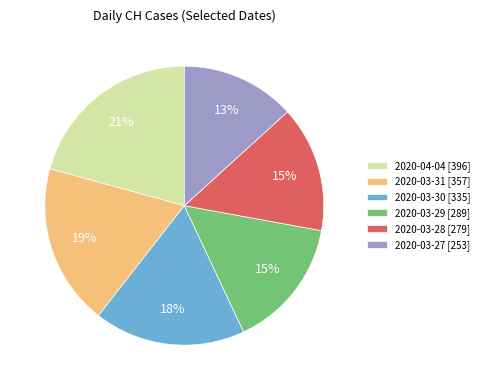

To the nearest percent, what is the difference between the 2020-03-28 and 2020-04-04 slice percentages?

6%